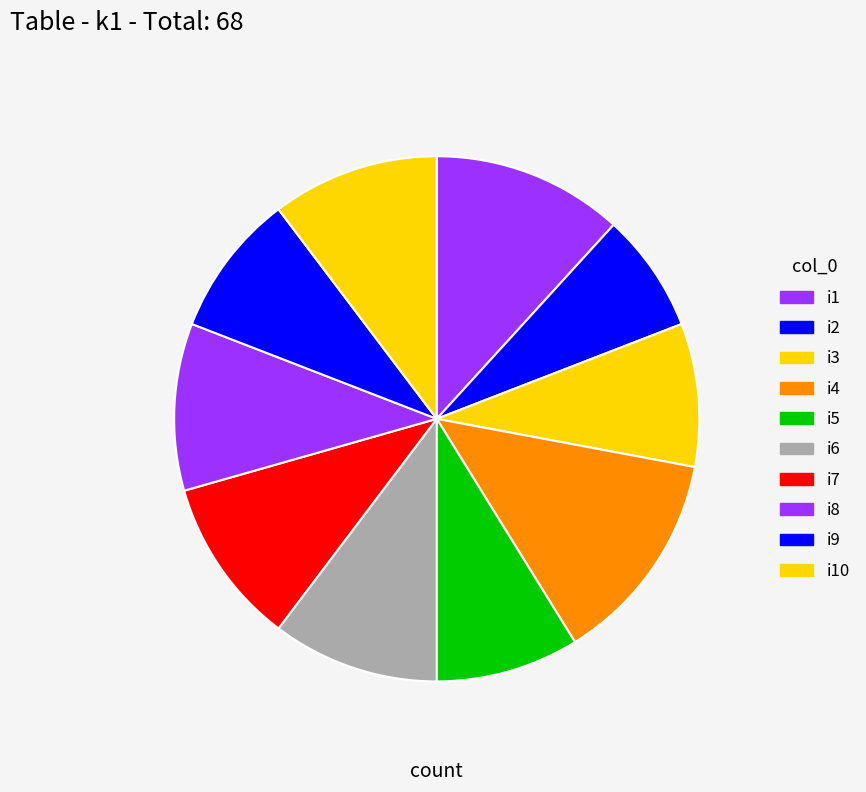

Count the number of slices in the pie.

10